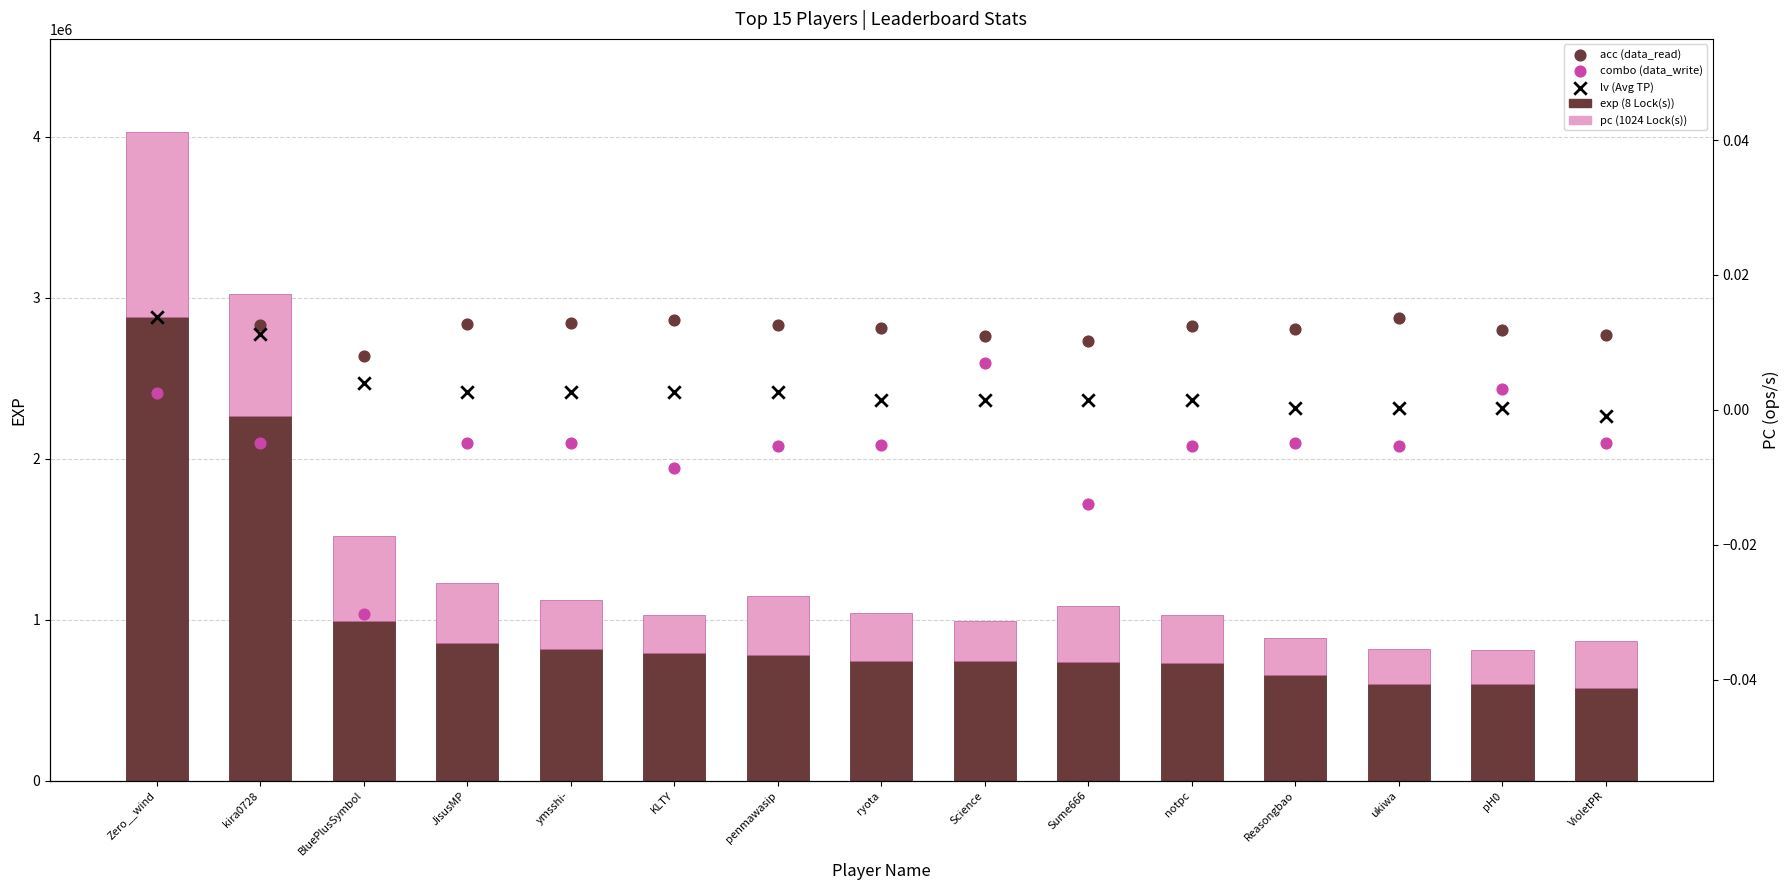

Which series reaches the maximum Y coordinate?

exp (bottom)